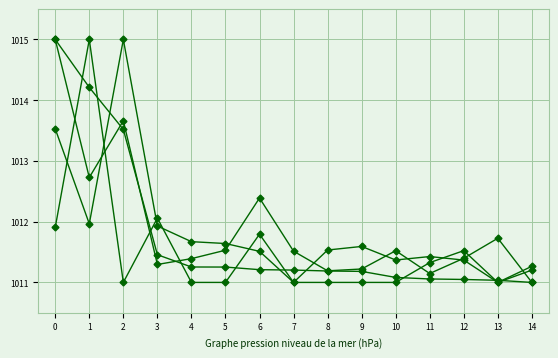

Does the chart display data point markers on the line(s)?

Yes